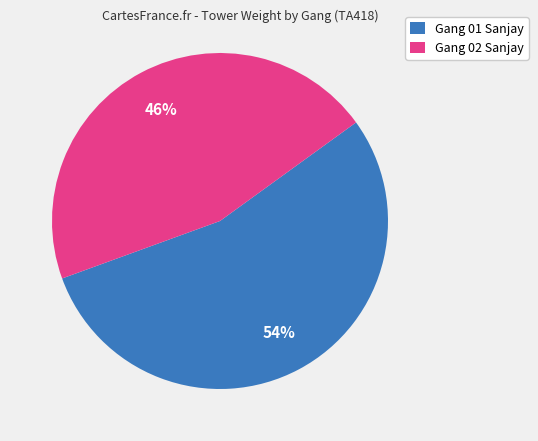

Is there a majority slice in this chart?

Yes